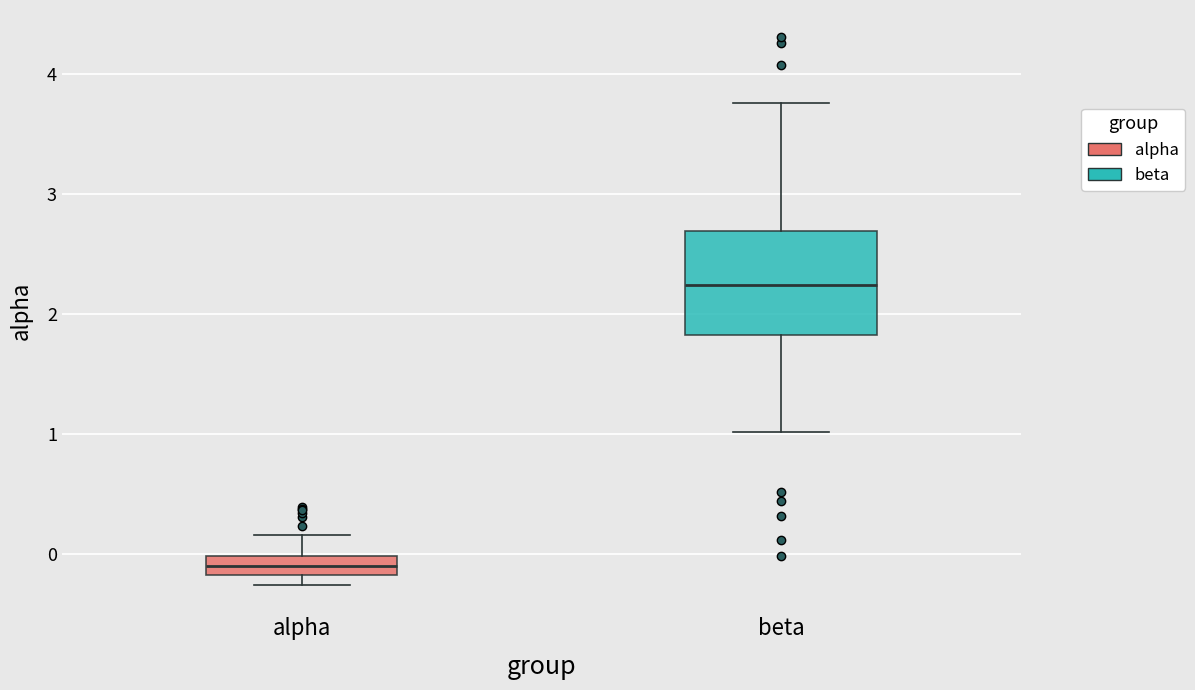

Where does the upper whisker of the box for beta end on the y-axis? The values are not printed on the chart, so give them approximately, as read against the axis.

3.8